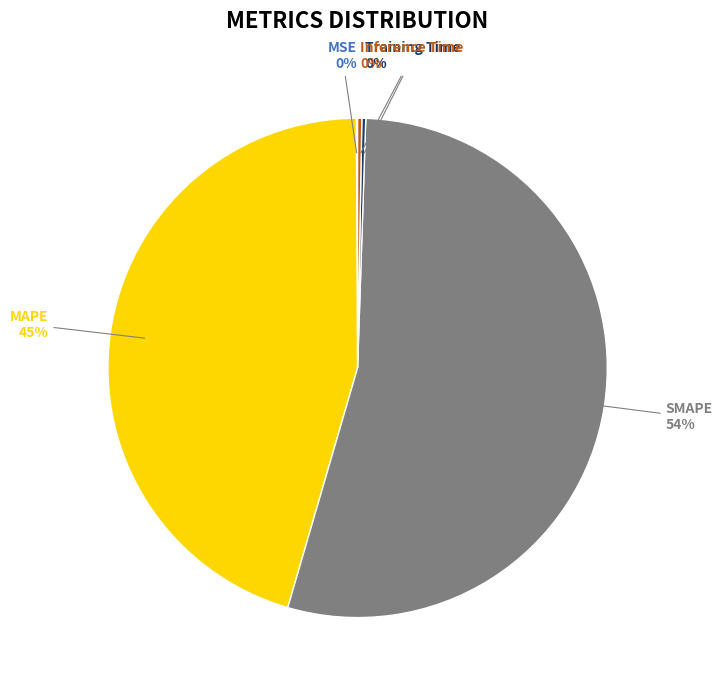

The MAPE slice represents 45% of the pie. True or false?

True